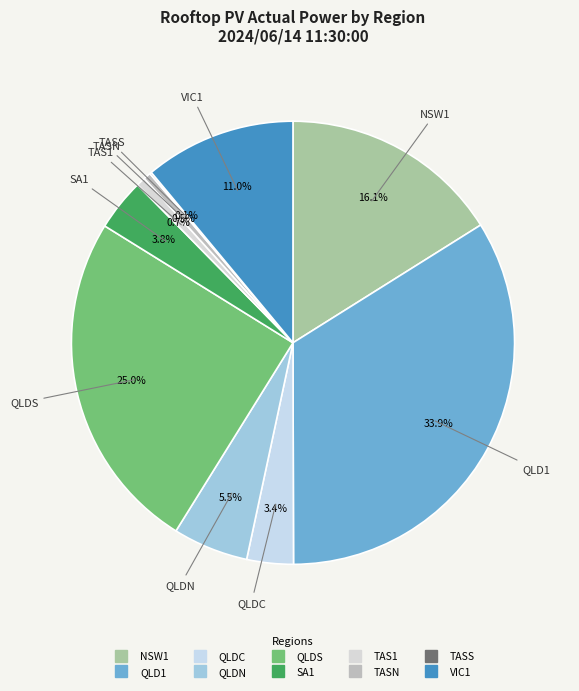

What is the total percentage of VIC1 and TAS1?

11.7%